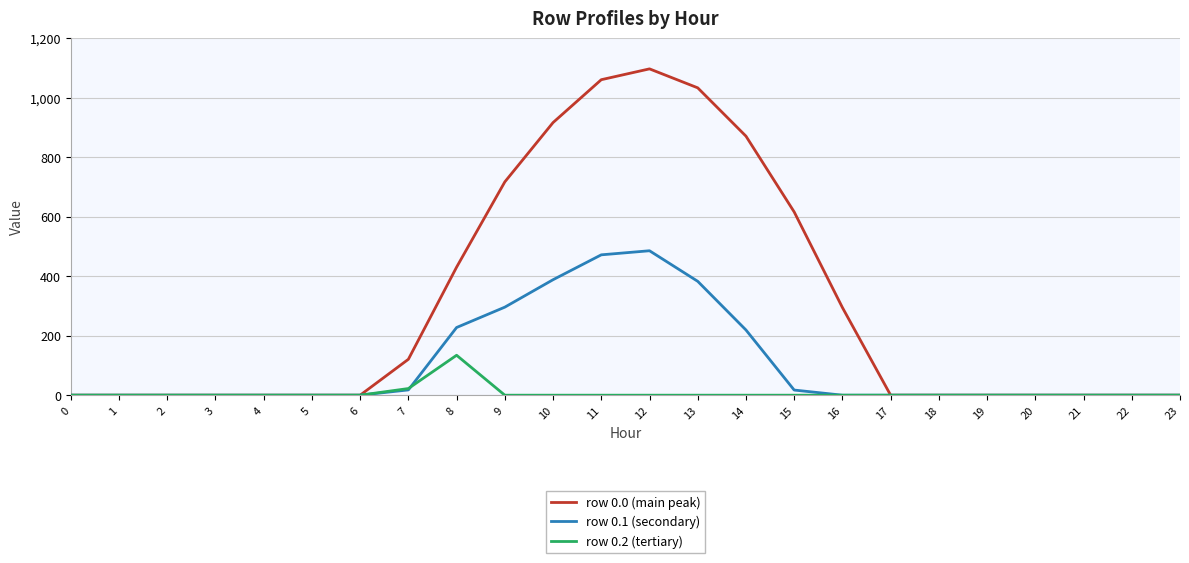

At 10, list the series in order from largest to smallest.

row 0.0 (main peak), row 0.1 (secondary), row 0.2 (tertiary)